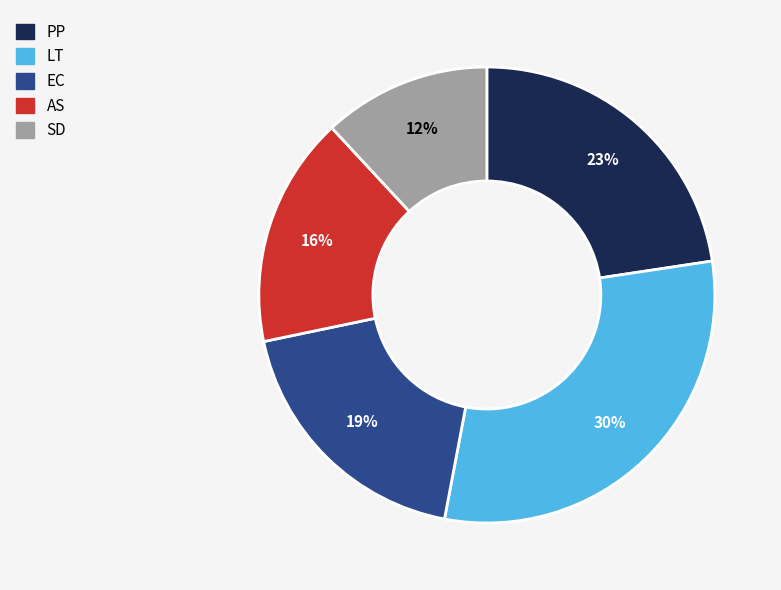

Is there a majority slice in this chart?

No